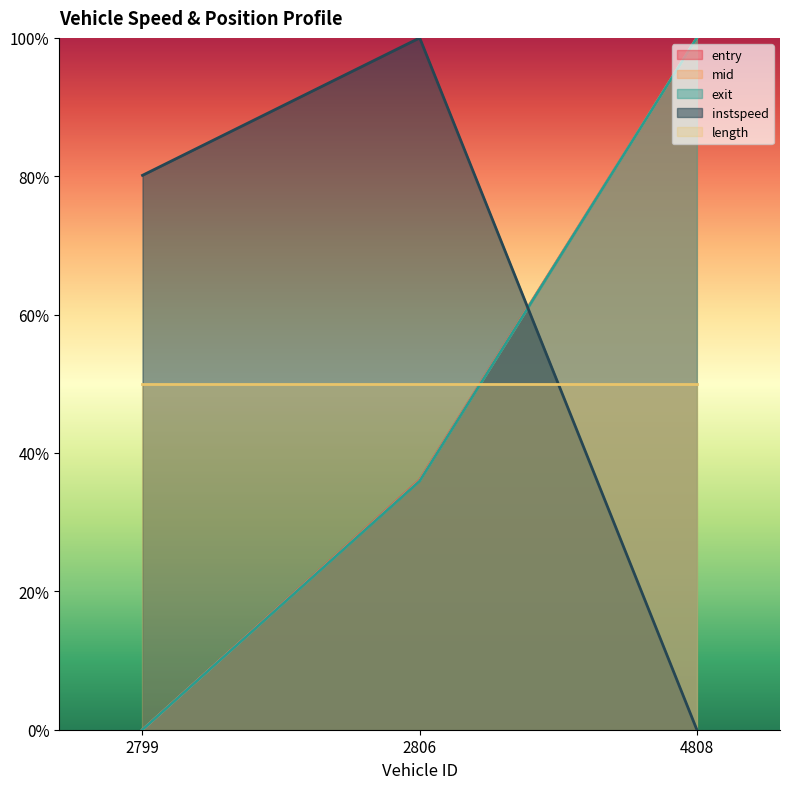

What is the difference between the second highest and minimum values in the mid series?

0.4